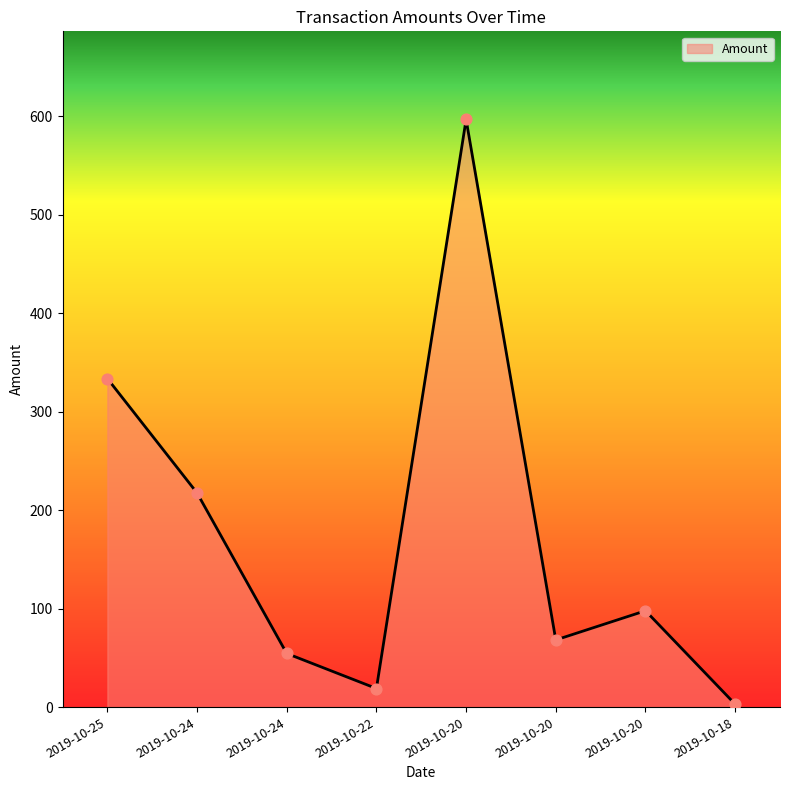

What is the ratio of the value at 2019-10-20 to the value at 2019-10-20?

6.1